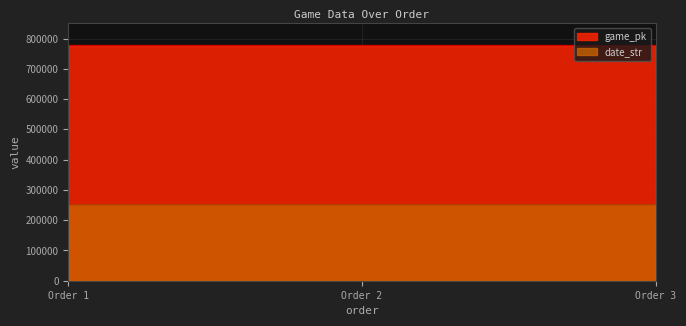

Does the chart have visible grid lines?

Yes